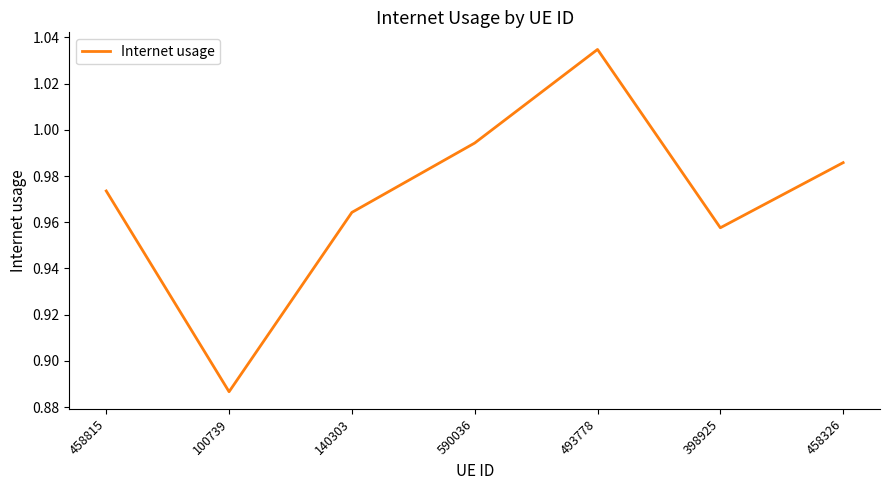

Where is the first local minimum?

100739